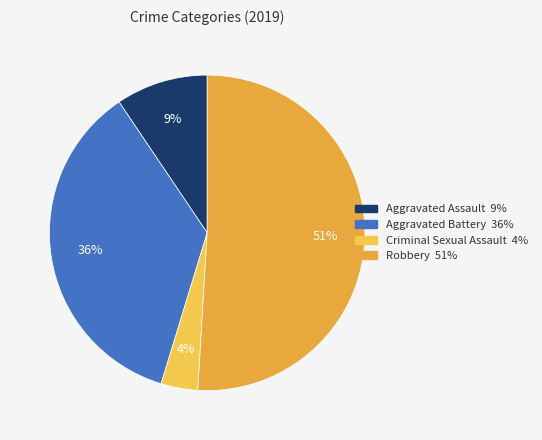

How many segments does this pie chart have?

4